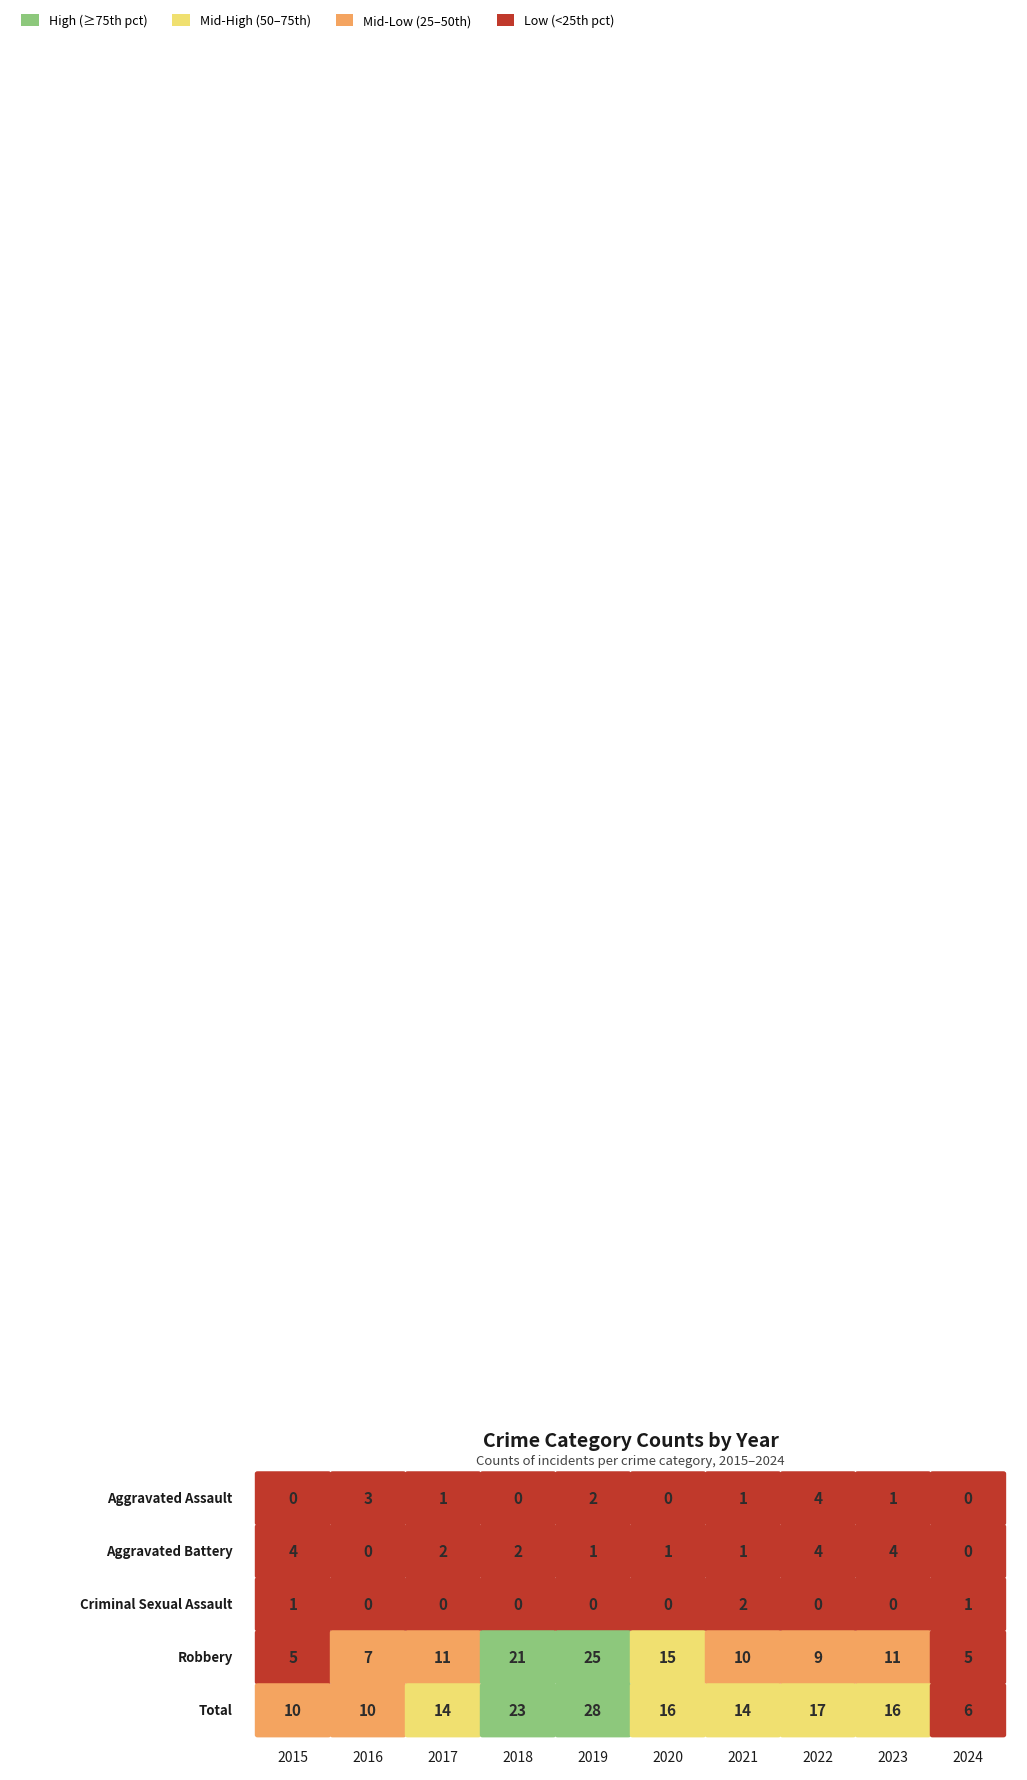

True or false: Criminal Sexual Assault has a value of 0 at 2023.

True